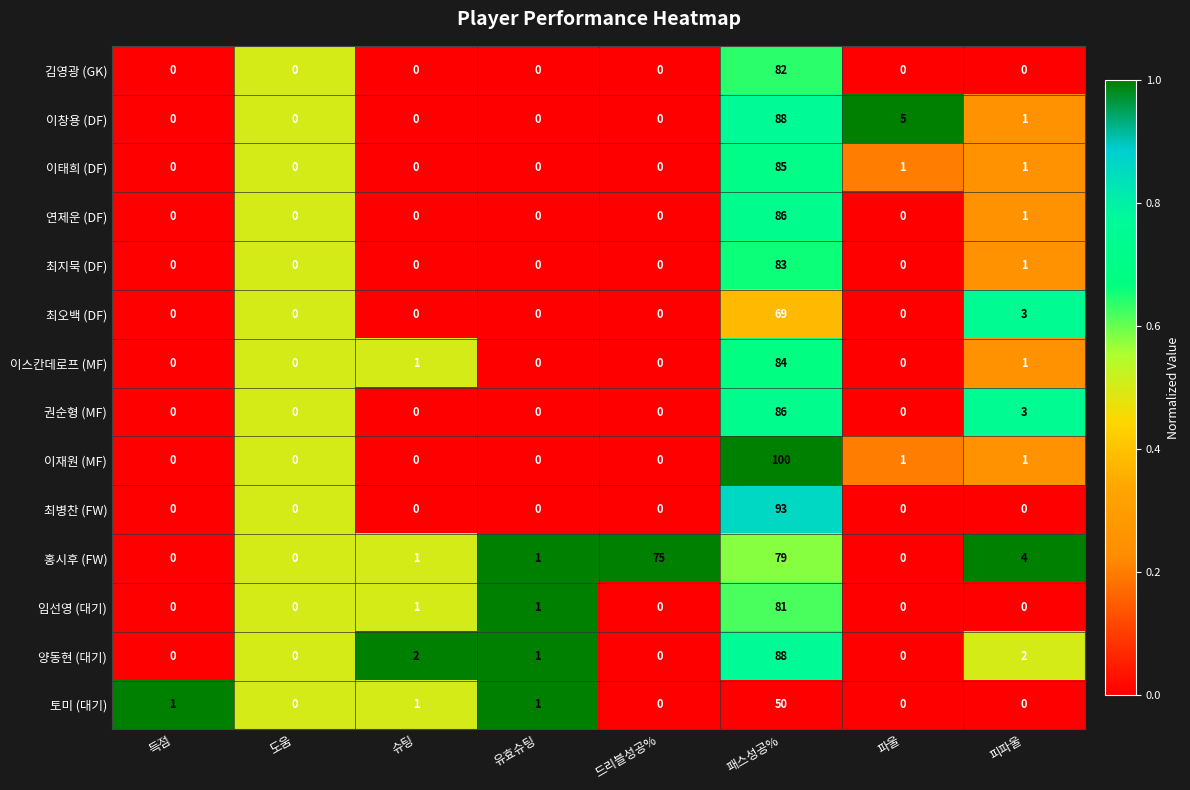

At which category is the sum across all series the highest?

패스성공%